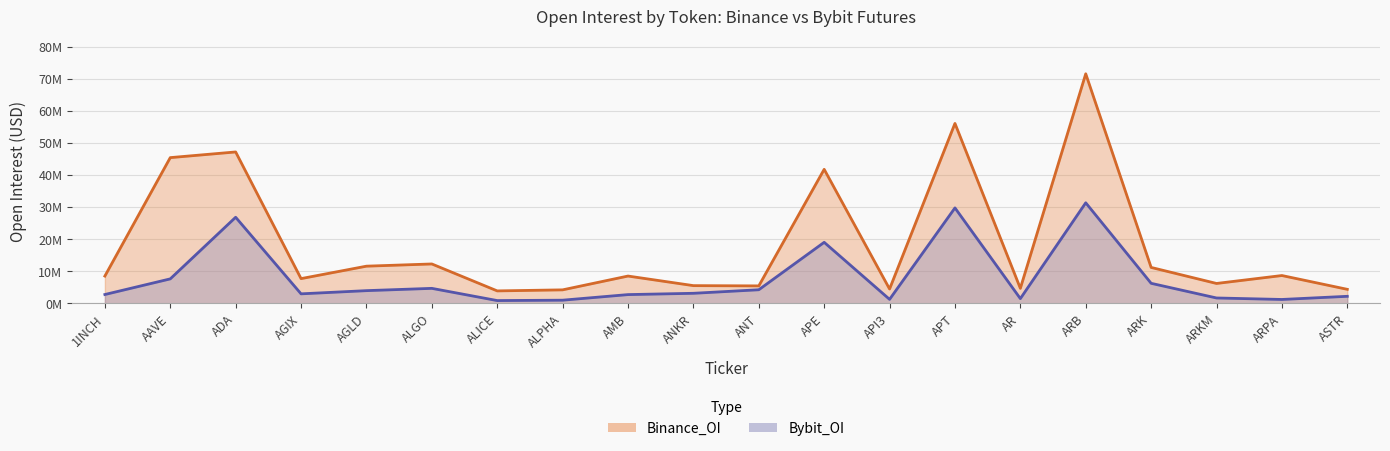

At which category is the sum across all series the highest?

ARB